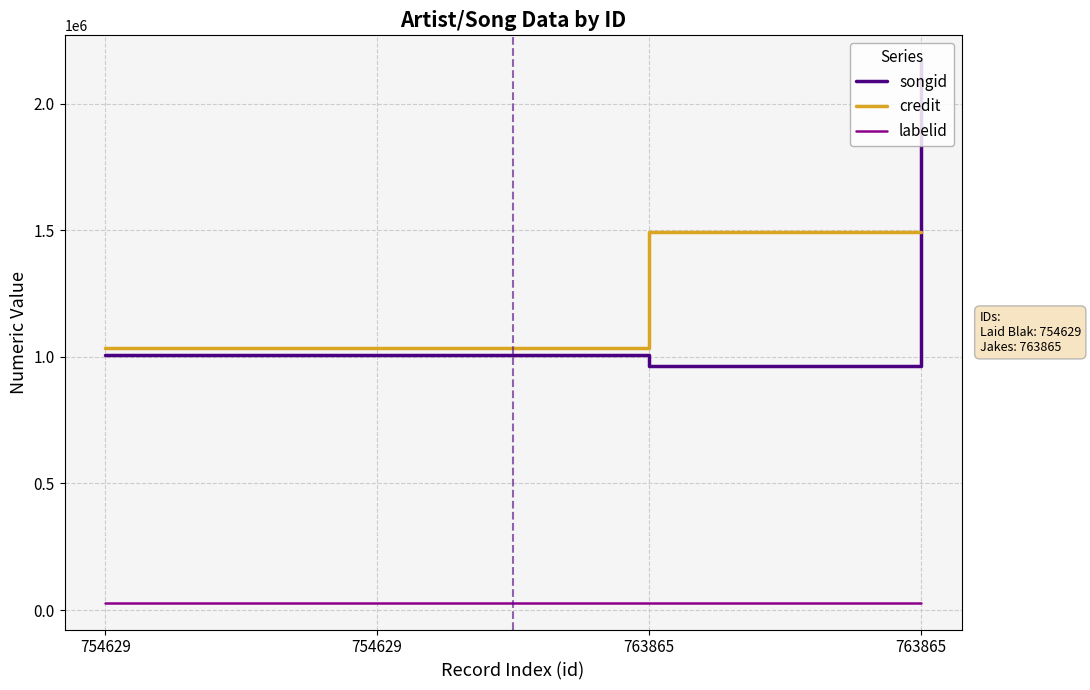

Does the chart display data point markers on the line(s)?

No